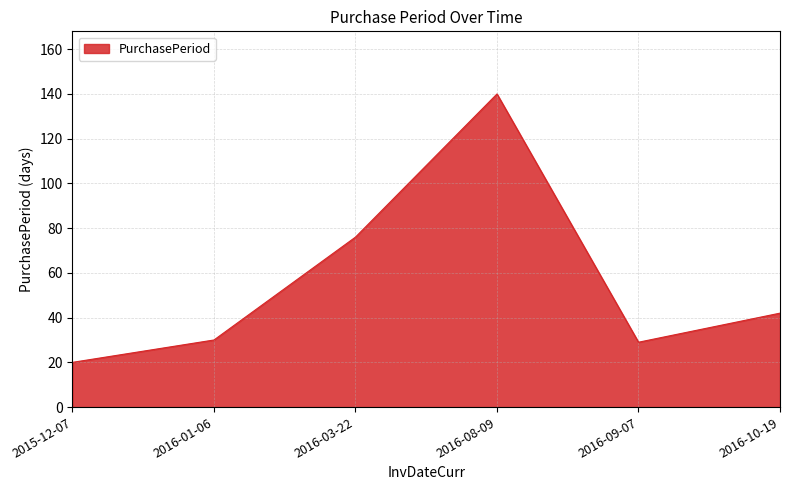

Reading left to right, list all the values displayed in this chart.

2015-12-07=20	2016-01-06=30	2016-03-22=76	2016-08-09=140	2016-09-07=29	2016-10-19=42